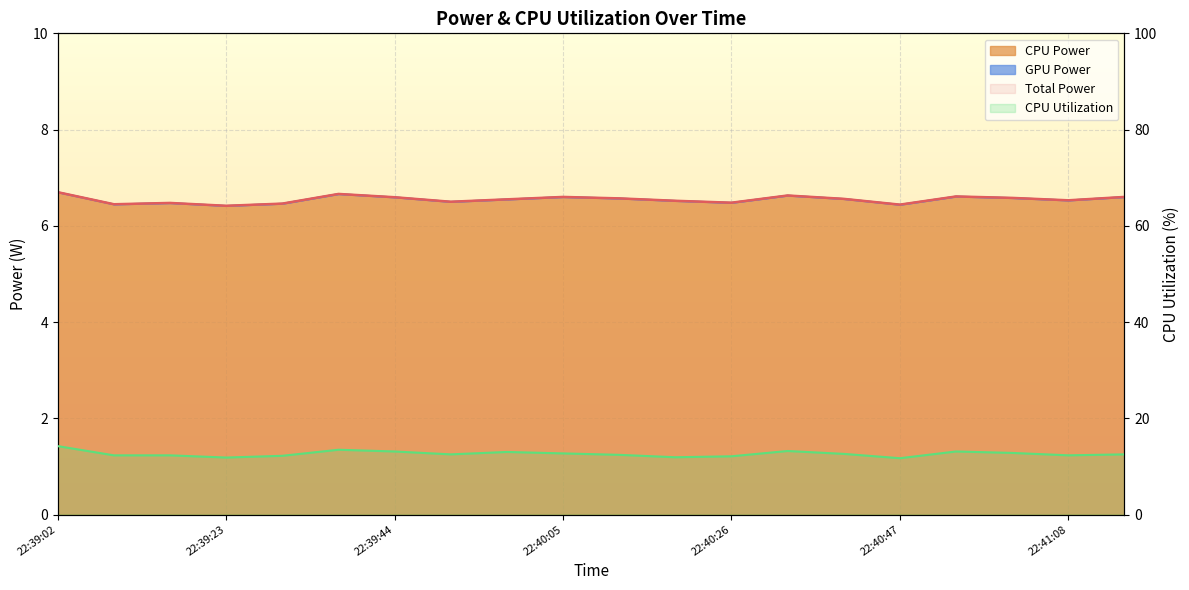

What is the sum of all CPU Utilization values?

252.2